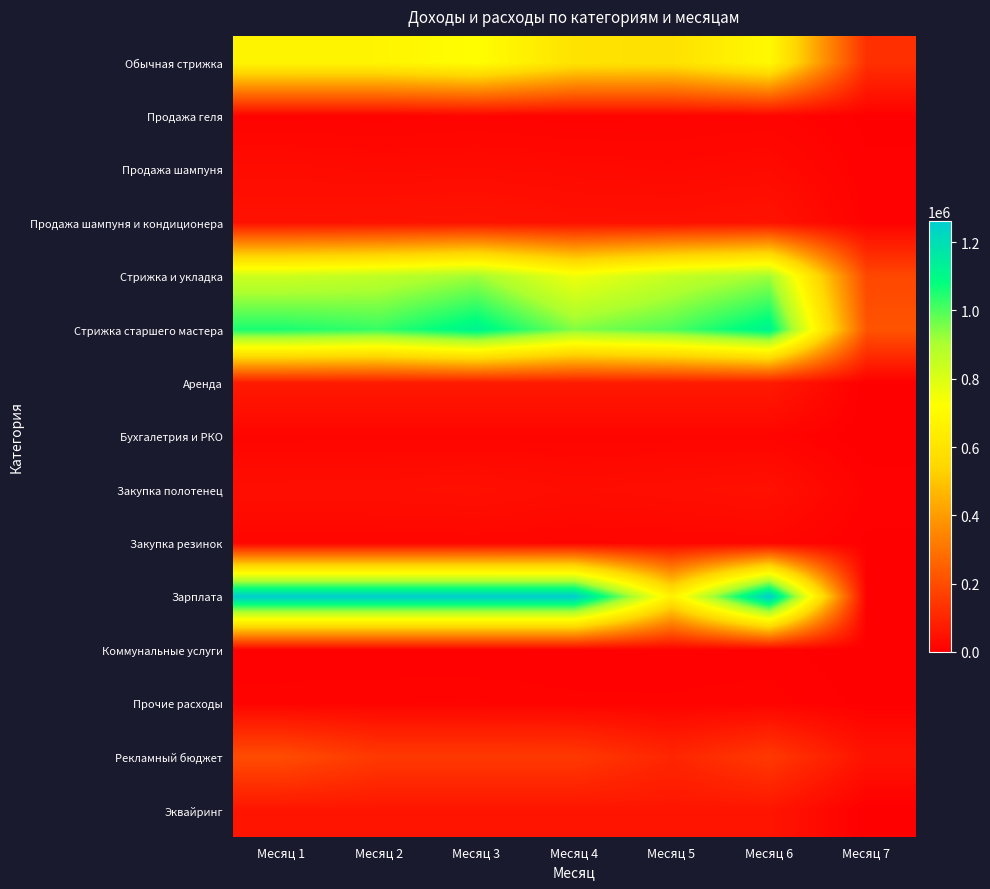

At Месяц 1, list the series in order from smallest to largest.

Коммунальные услуги, Продажа геля, Прочие расходы, Бухгалетрия и РКО, Закупка резинок, Продажа шампуня, Закупка полотенец, Продажа шампуня и кондиционера, Эквайринг, Аренда, Рекламный бюджет, Обычная стрижка, Стрижка и укладка, Стрижка старшего мастера, Зарплата